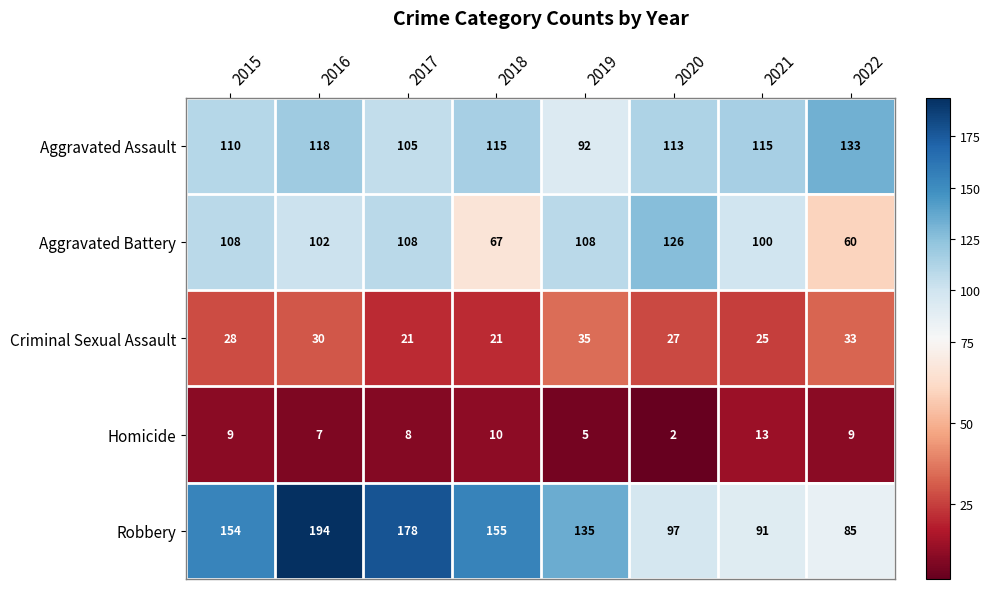

List the series in order of their peak value, highest first.

Robbery, Aggravated Assault, Aggravated Battery, Criminal Sexual Assault, Homicide